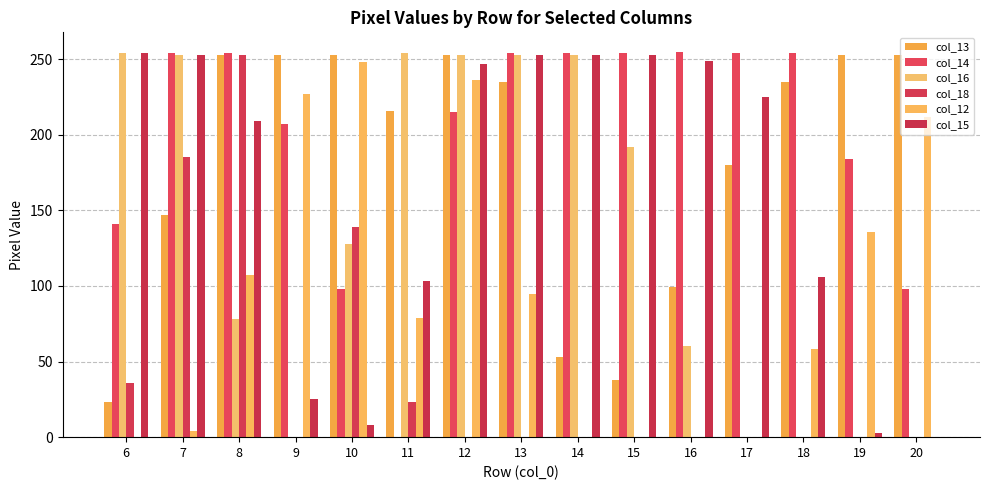

Reading left to right, transcribe all the data shown in this chart.

col_13: 23	147	253	253	253	216	253	235	53	38	99	180	235	253	253
col_14: 141	254	254	207	98	0	215	254	254	254	255	254	254	184	98
col_16: 254	253	78	0	128	254	253	253	253	192	60	0	0	0	0
col_18: 36	185	253	0	139	23	0	0	0	0	0	0	0	0	0
col_12: 0	4	107	227	248	79	236	95	0	0	0	0	58	136	212
col_15: 254	253	209	25	8	103	247	253	253	253	249	225	106	3	0